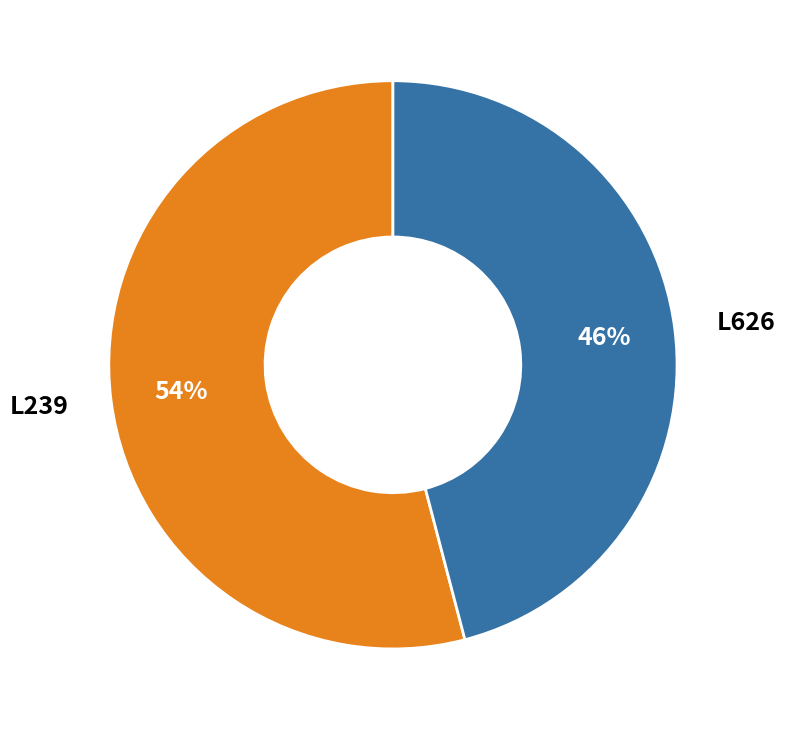

To the nearest percent, what is the difference between the L239 and L626 slice percentages?

8%